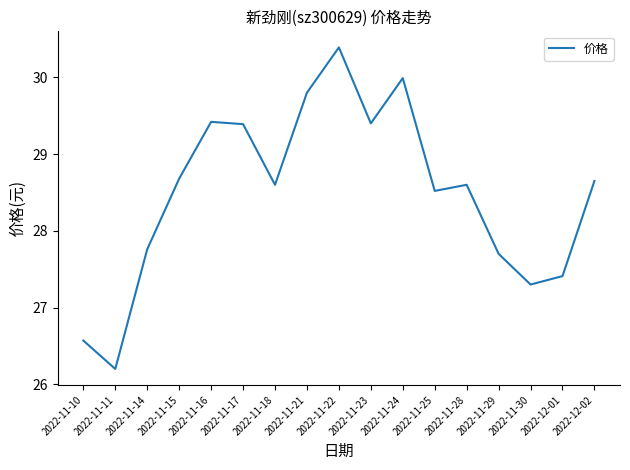

The chart shows a value of 40.9 at 2022-11-28. True or false?

False